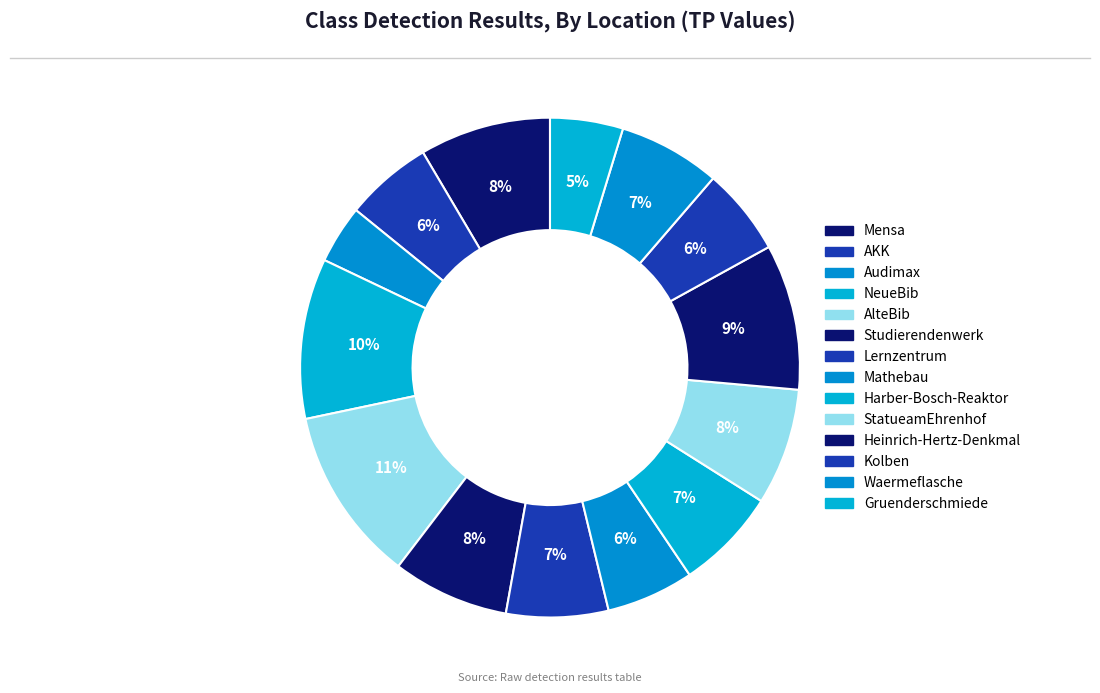

How much of the chart is everything except Waermeflasche?

93.4%